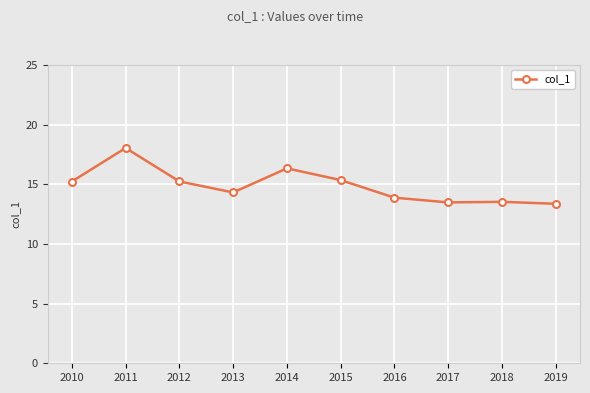

Reading left to right, extract all data points from this chart.

2010=15.2	2011=18.0	2012=15.2	2013=14.3	2014=16.3	2015=15.4	2016=13.9	2017=13.5	2018=13.5	2019=13.4